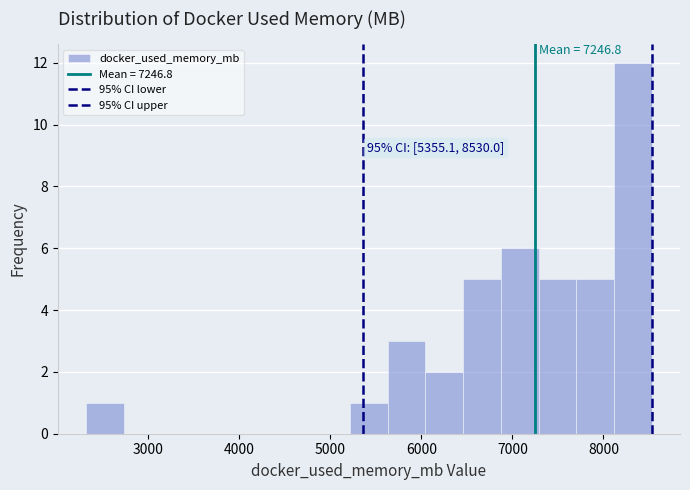

Which range on the x-axis has the tallest bar?

8100 to 8500